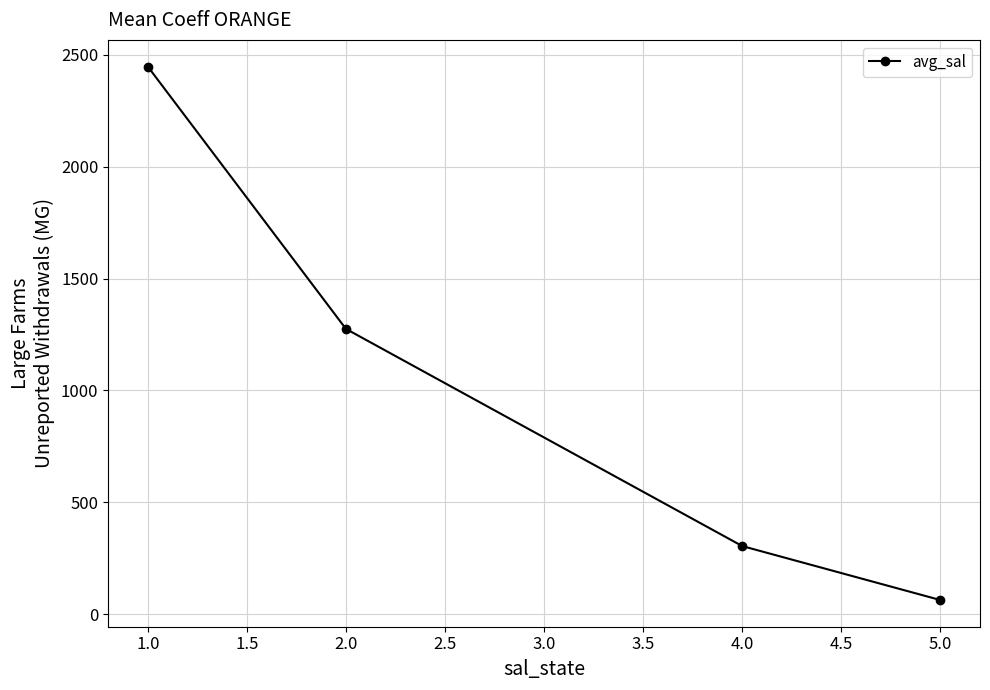

The value at 2.0 is 1964.1. True or false?

False